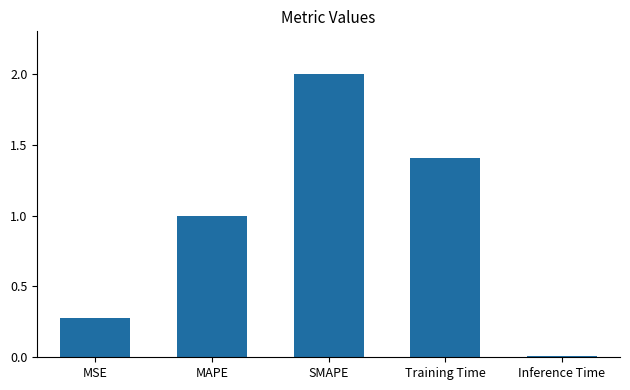

List the labels in order of value, smallest first.

Inference Time, MSE, MAPE, Training Time, SMAPE